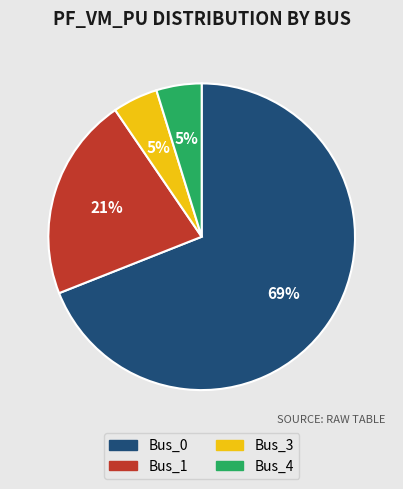

The Bus_0 slice represents 69% of the pie. True or false?

True